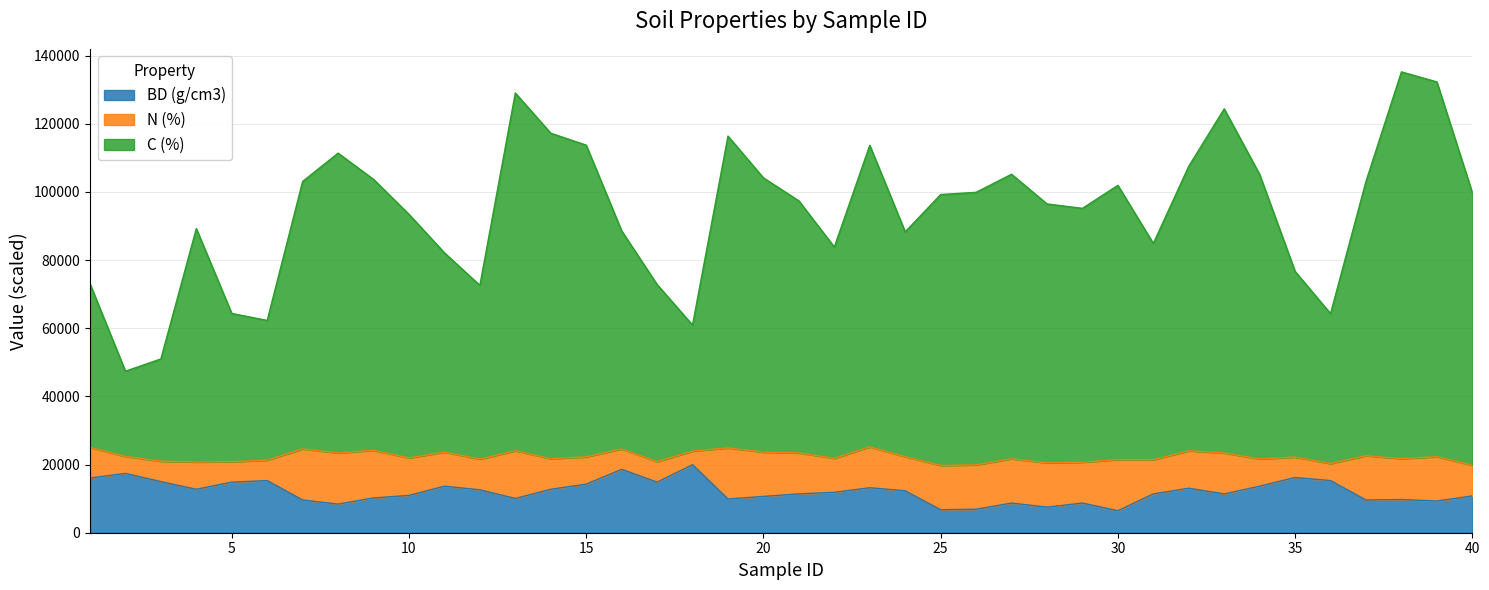

What is the total value across all series at 35?

76700.0